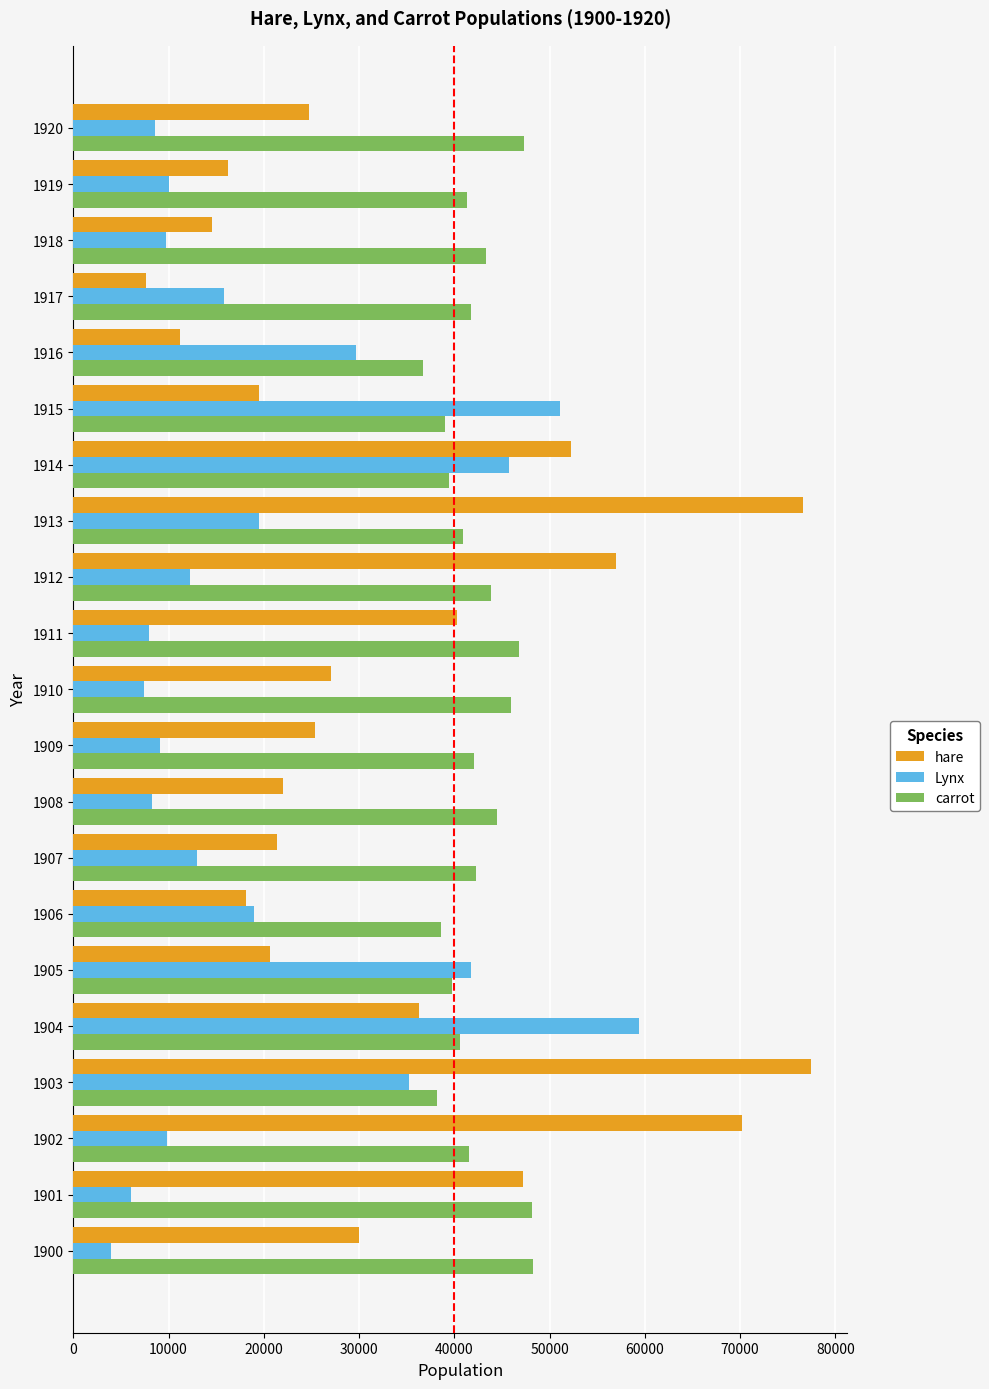

What is the approximate value of hare at 1917?

7600